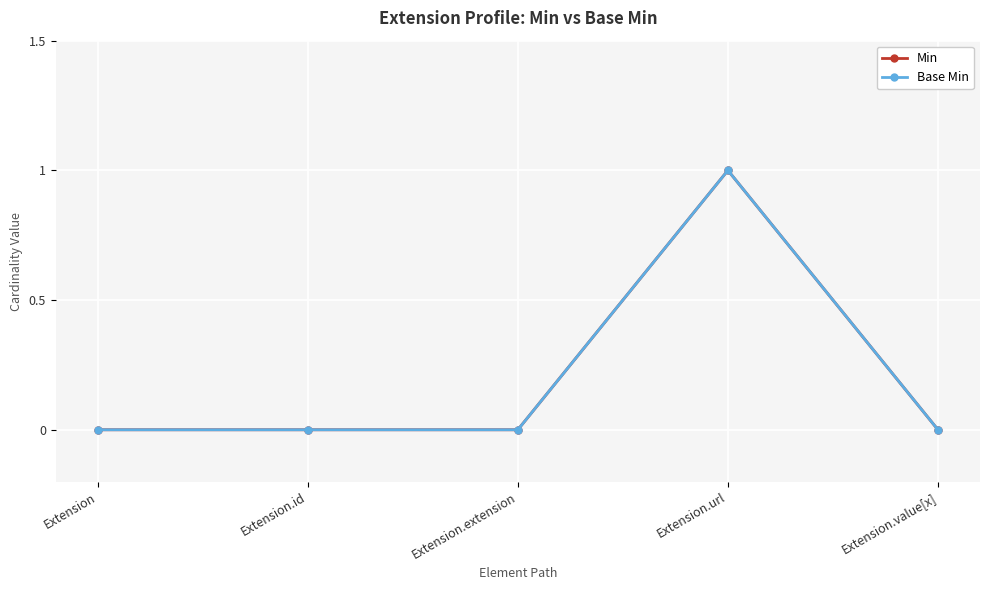

Between Extension.id and Extension.value[x], which series saw the biggest shift?

Min